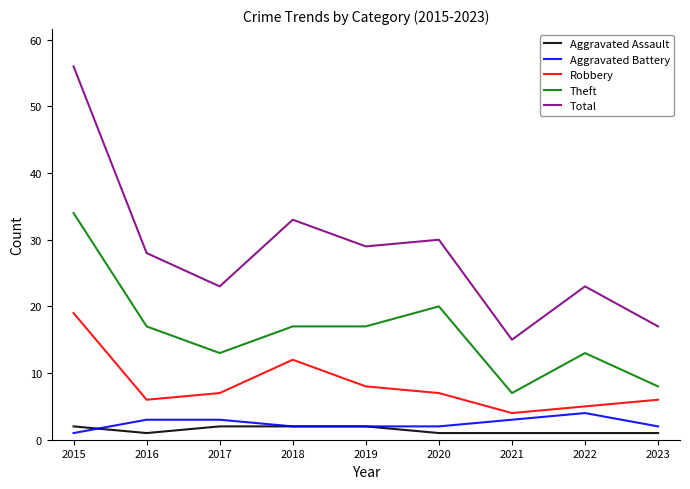

Reading left to right, transcribe all the data shown in this chart.

Aggravated Assault: 2	1	2	2	2	1	1	1	1
Aggravated Battery: 1	3	3	2	2	2	3	4	2
Robbery: 19	6	7	12	8	7	4	5	6
Theft: 34	17	13	17	17	20	7	13	8
Total: 56	28	23	33	29	30	15	23	17